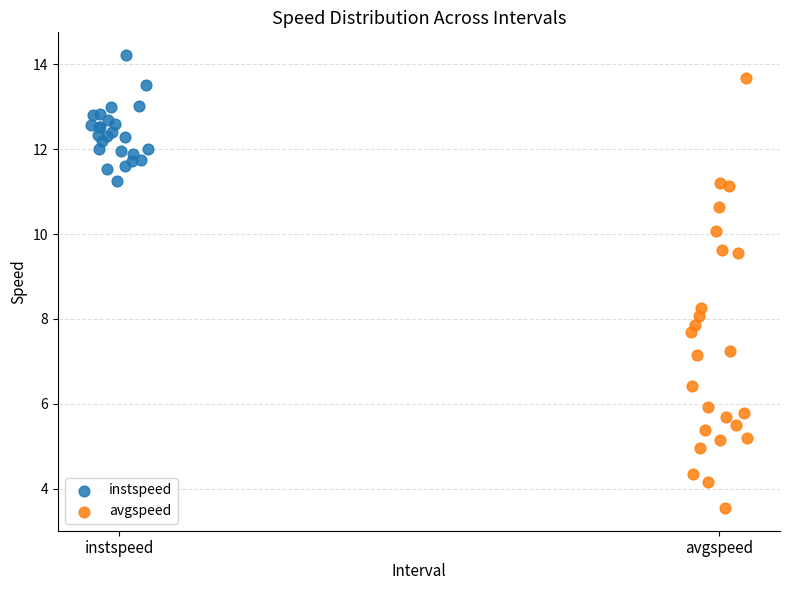

What are all the series names shown in the legend?

instspeed, avgspeed